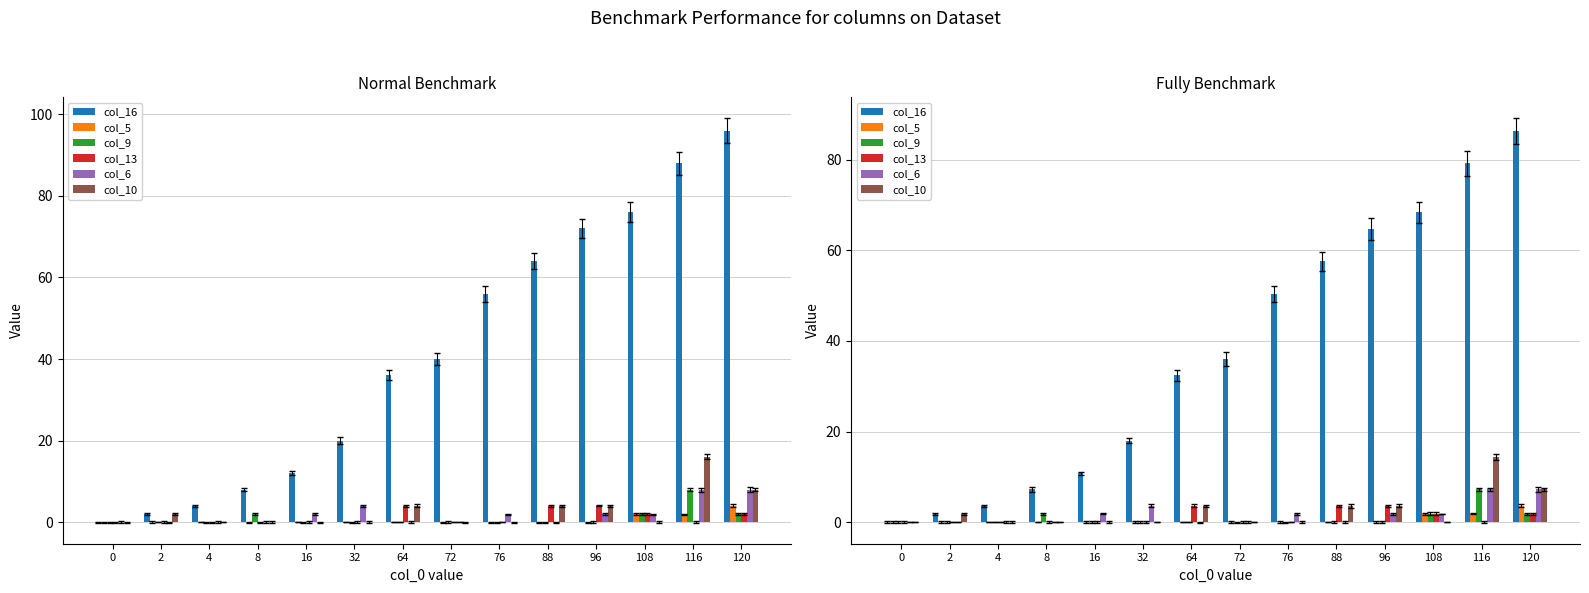

Where is col_10 nearest to the value 7?

120